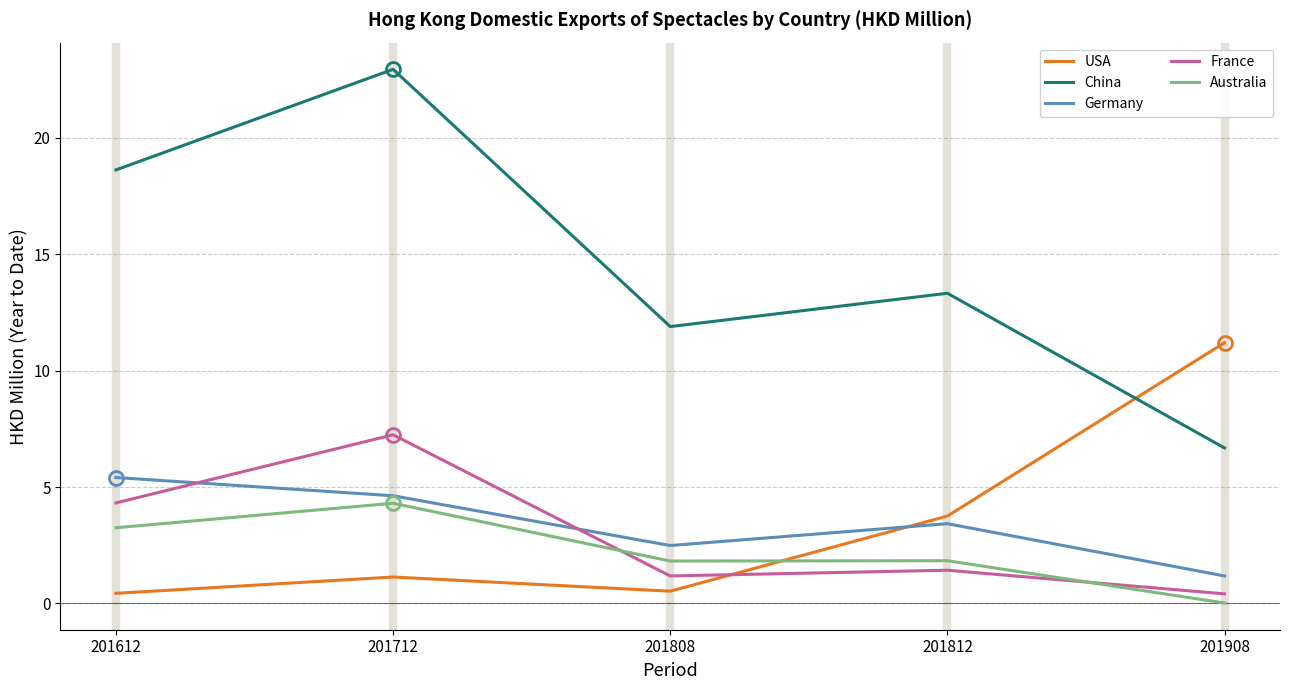

What is the difference between the France values at 201712 and 201808?

6.1